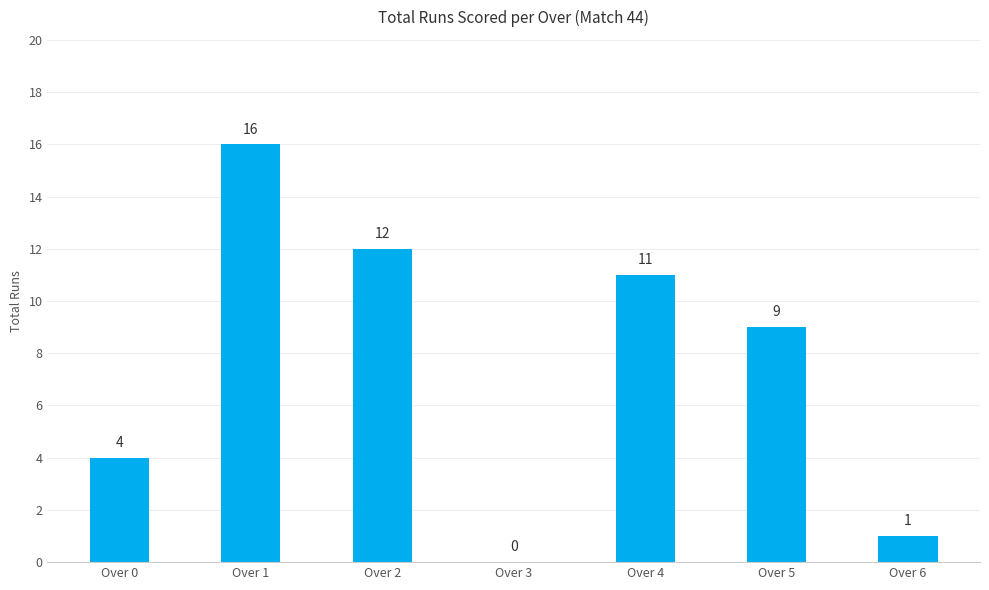

What is the approximate value at Over 5?

9